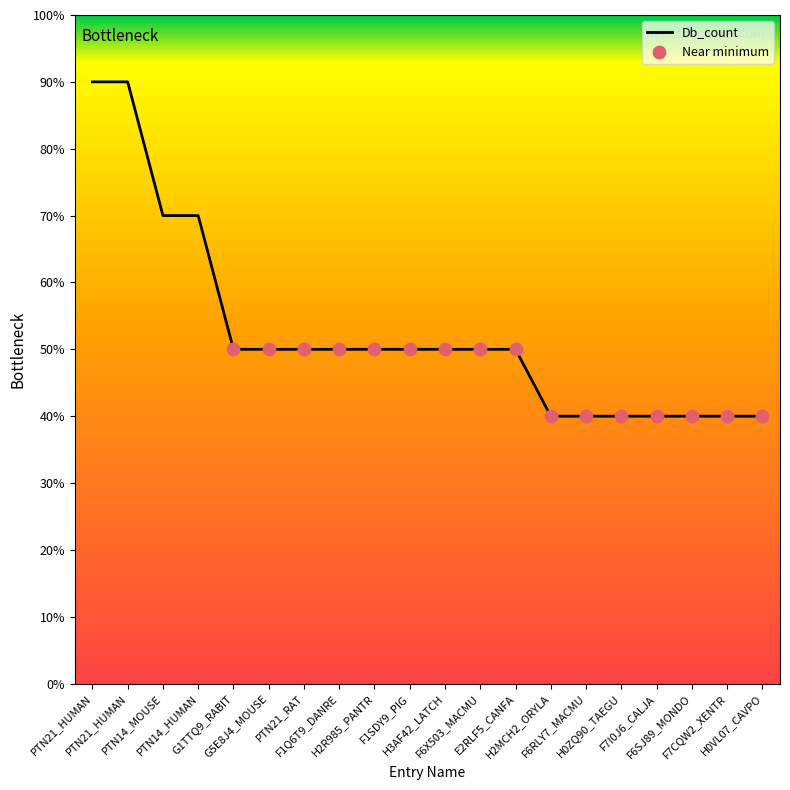

Which has a higher value, H2MCH2_ORYLA or H2R985_PANTR?

H2R985_PANTR